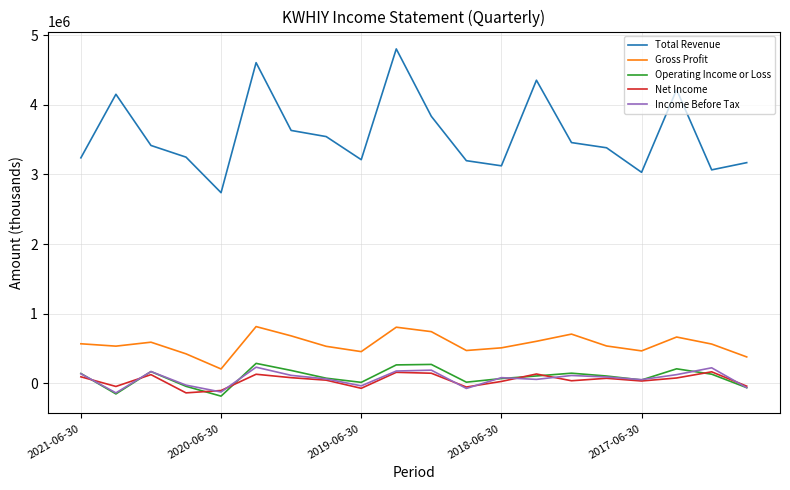

Which series has the largest total across all categories?

Total Revenue